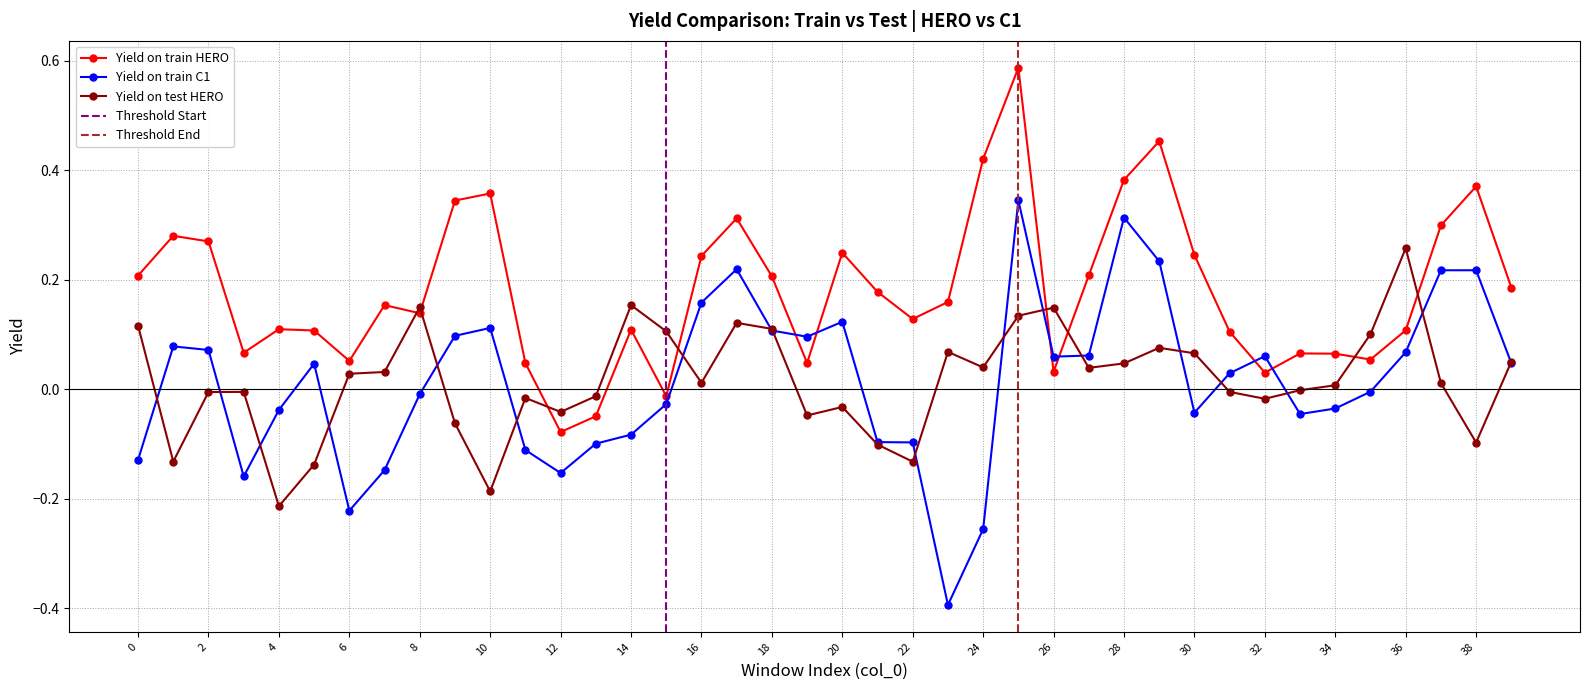

True or false: Yield on train C1 has more than 0 interior local peaks.

True